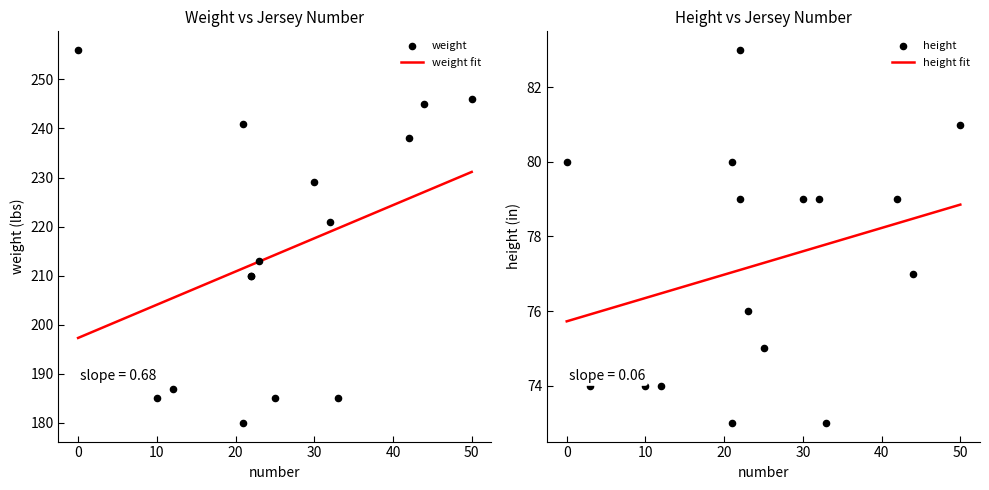

Which series has the widest spread of Y values?

weight